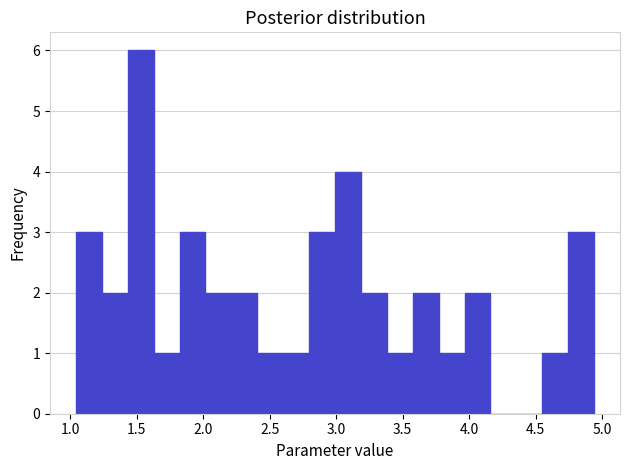

Read against the x-axis, roughly where is the centre of the tallest bar?

1.55